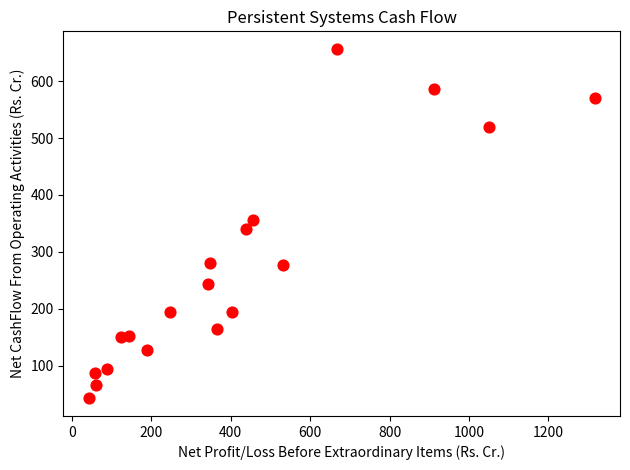

What is the range of X values (max minus min)?

1274.0